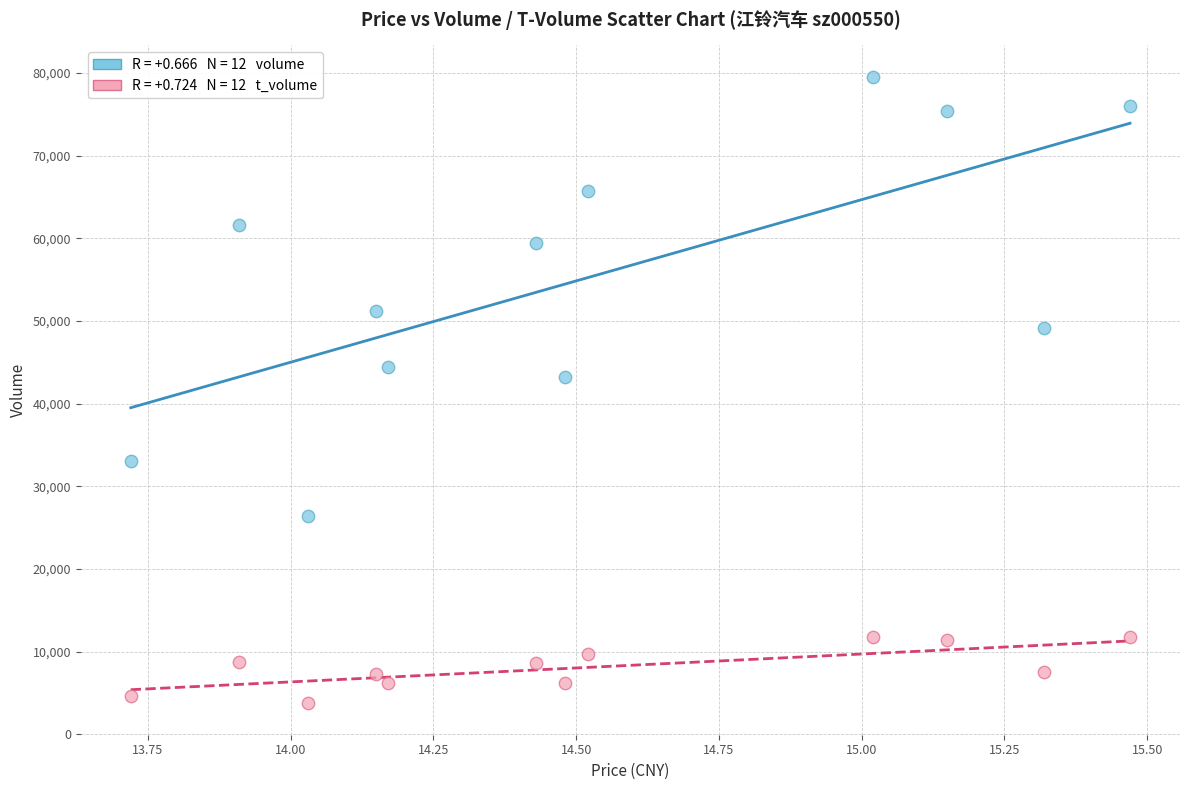

Across all series, what Y value is closest to 41643?

43284